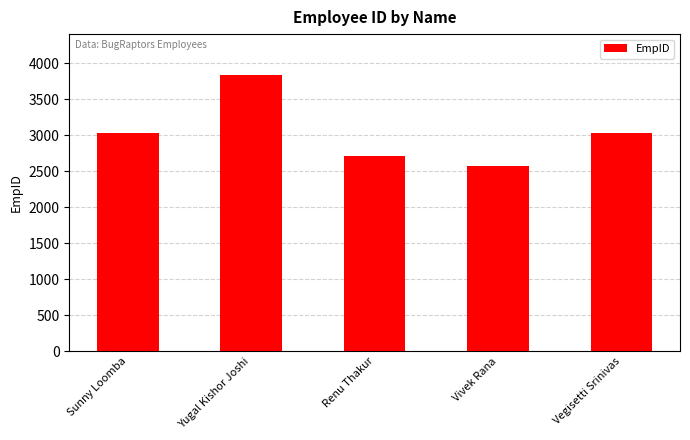

What is the greatest value displayed?

3827